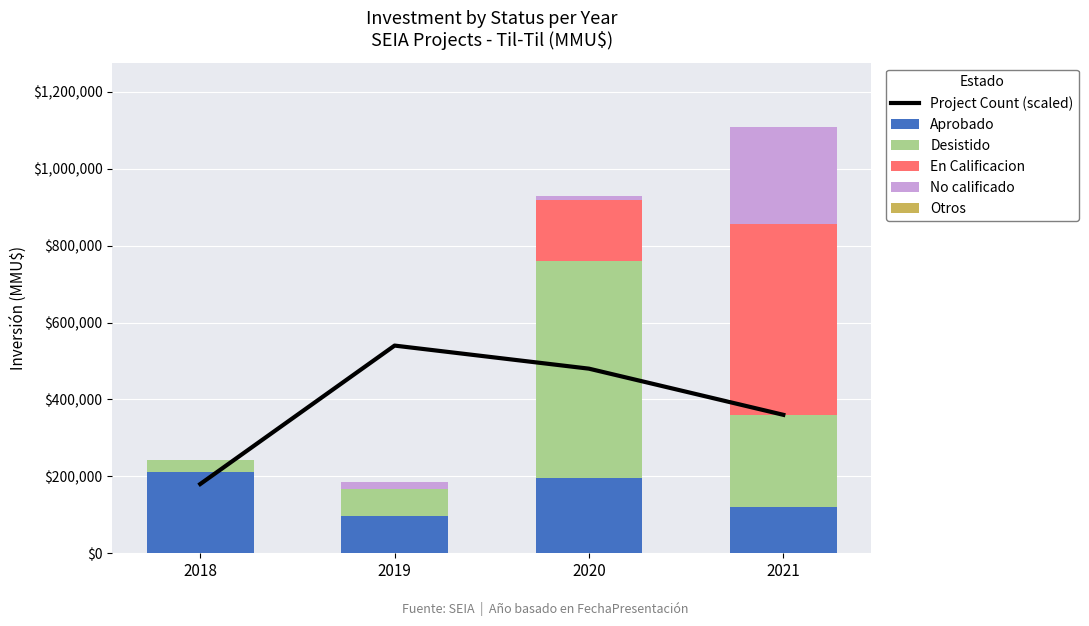

What is the highest value of the Aprobado series?

211150